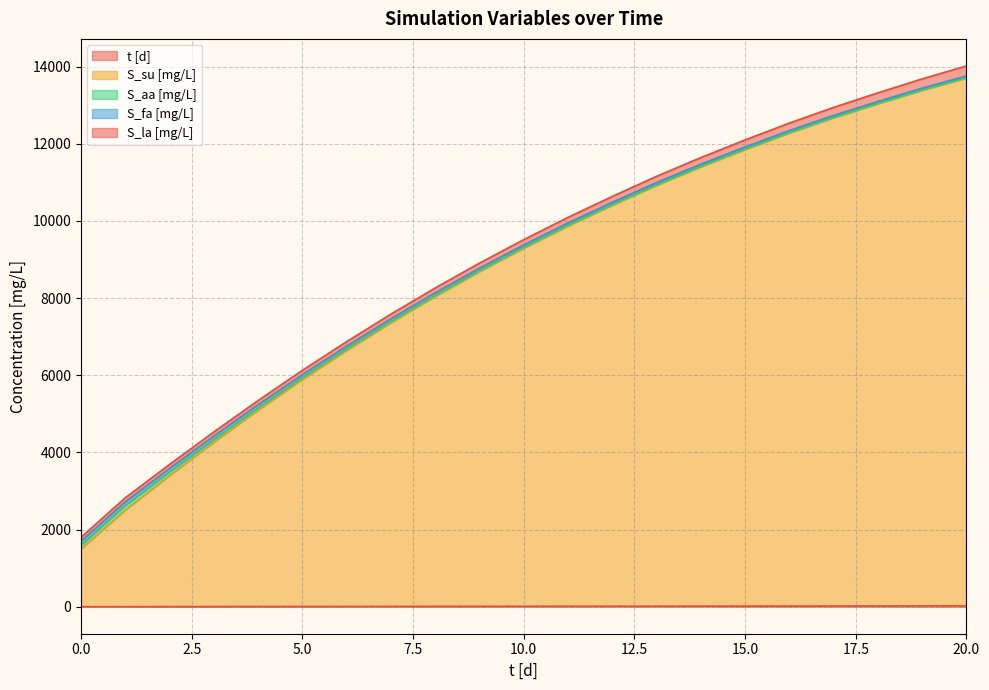

How many data points in S_su [mg/L] are less than 9293?

10